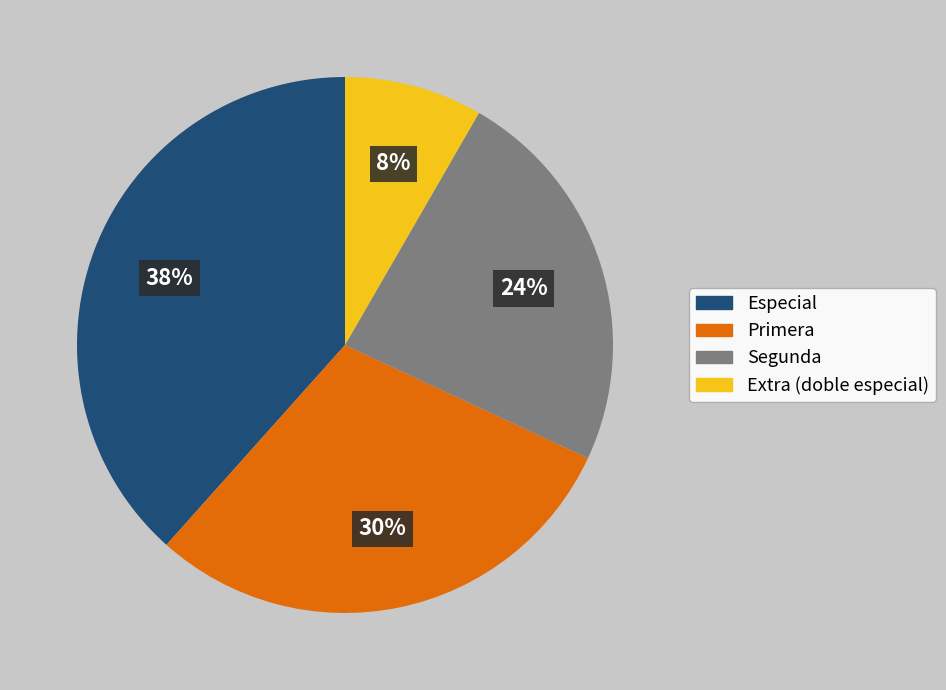

Is Especial the majority of the pie?

No